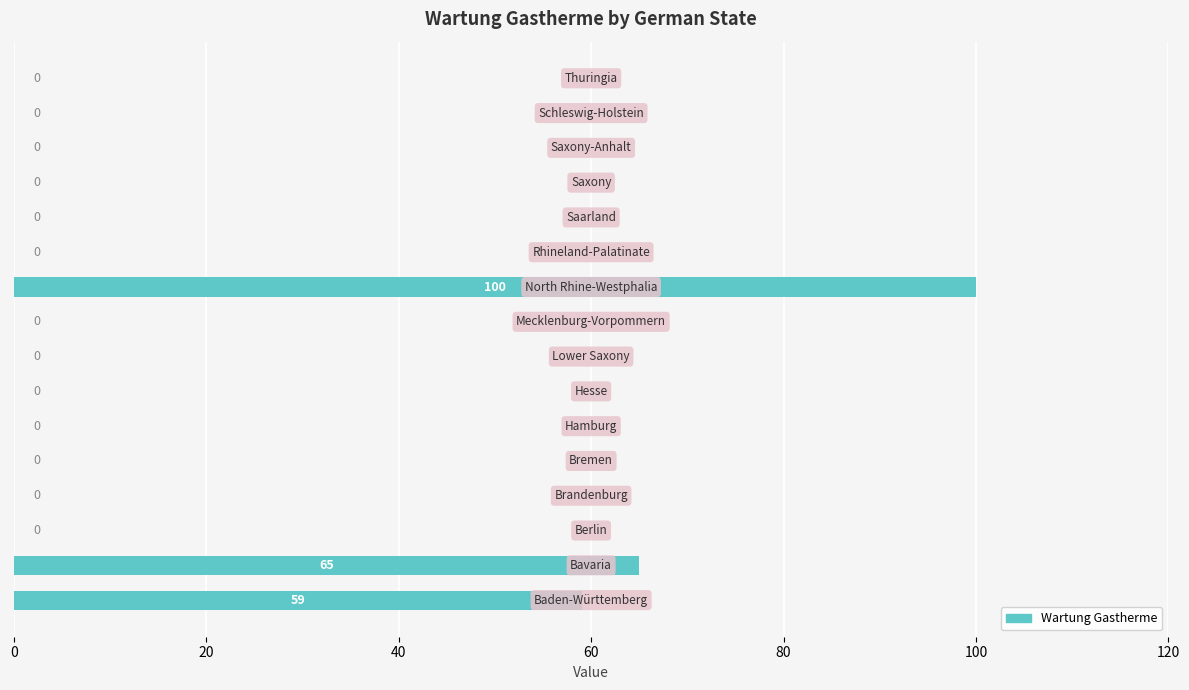

Count the number of categories in the chart.

16